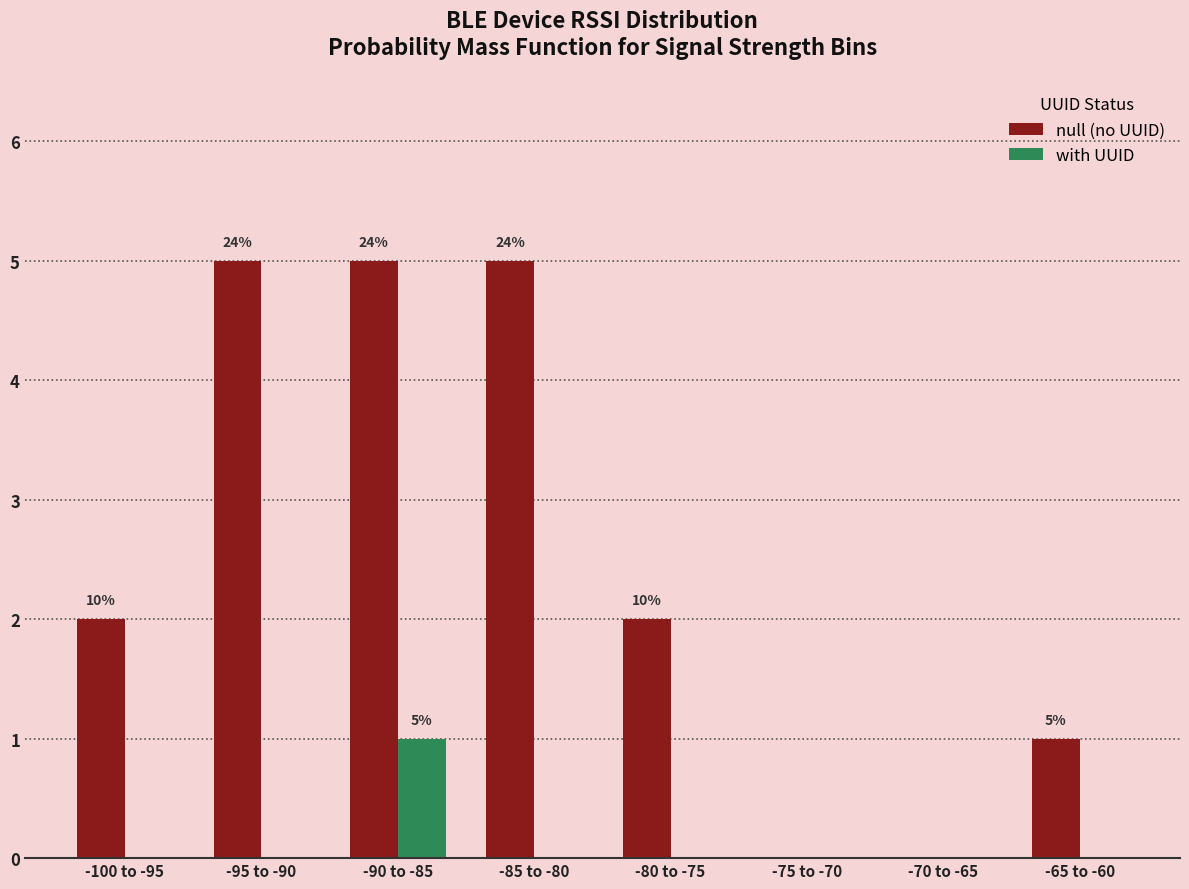

Is the value of null (no UUID) at -100 to -95 greater than the value of with UUID at -65 to -60?

Yes